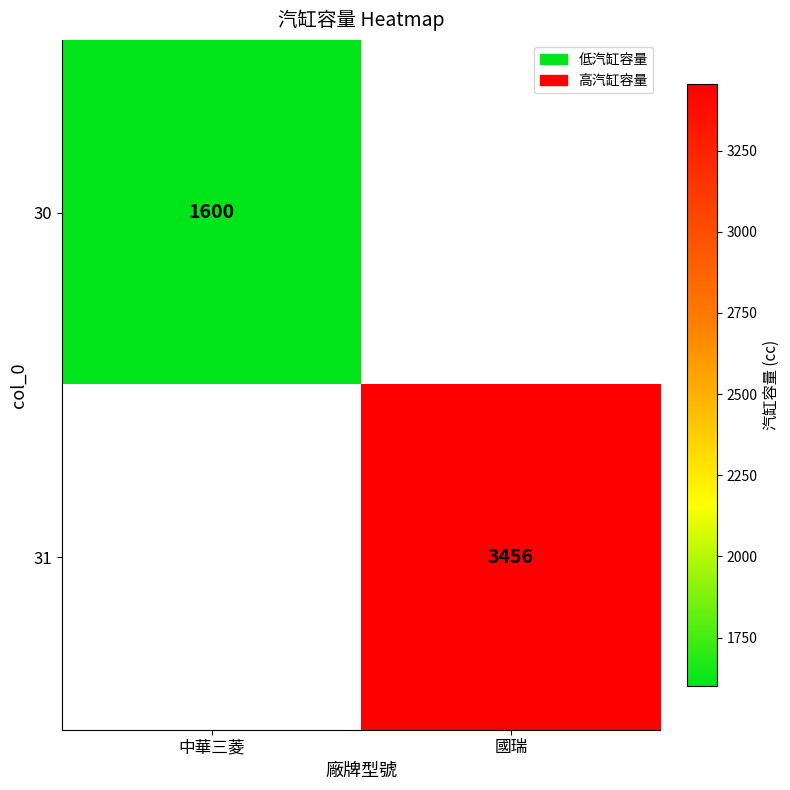

The 30 series shows 2423 at 中華三菱. True or false?

False